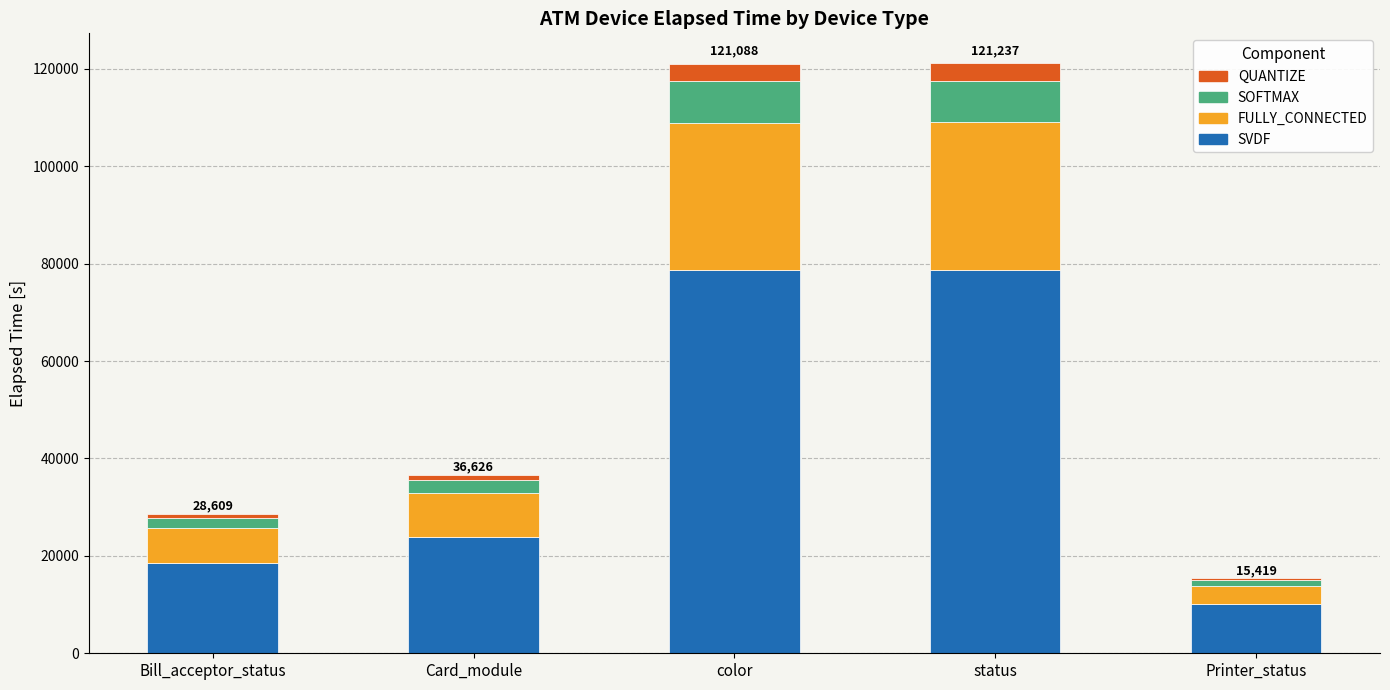

Which category has the lowest value in the SVDF series?

Printer_status